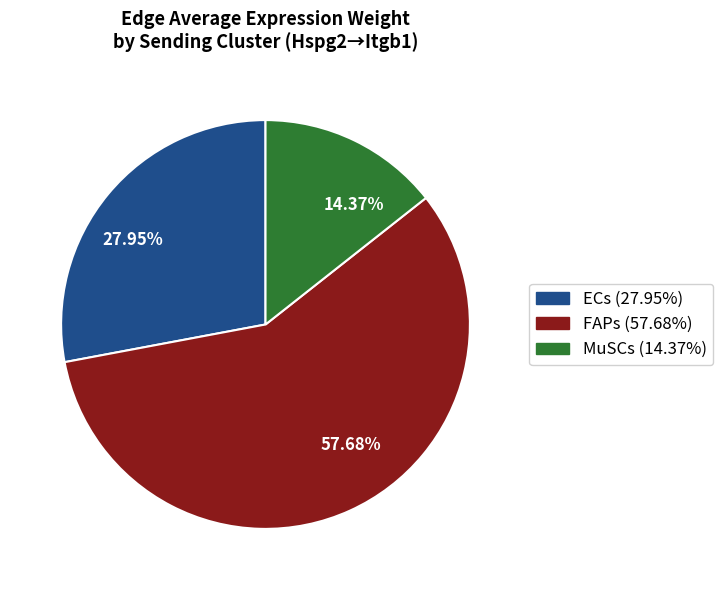

Does any single category account for the majority?

Yes